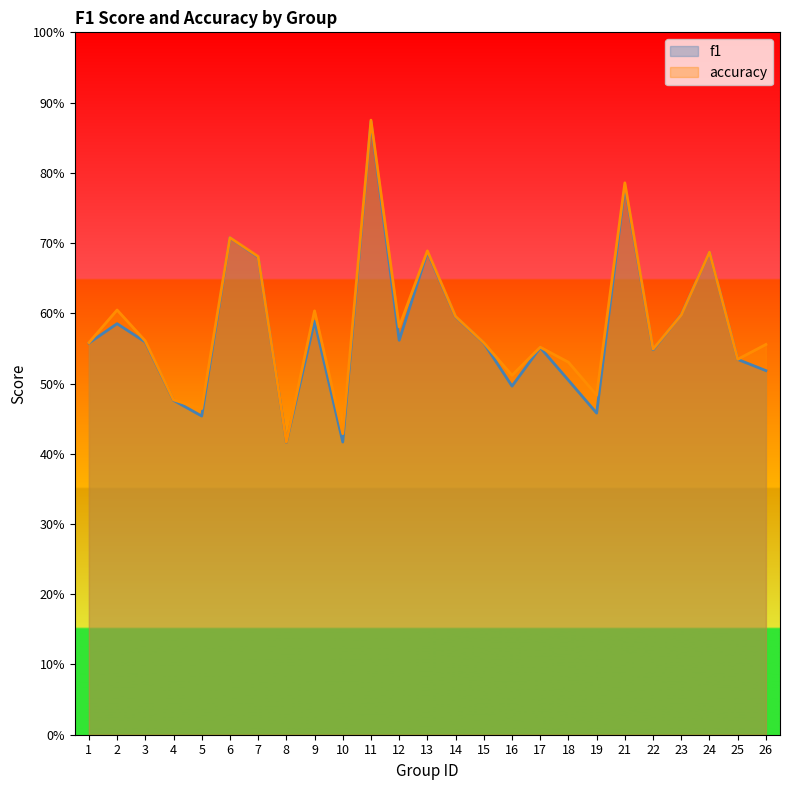

What is the total value across all series at 4?

1.0